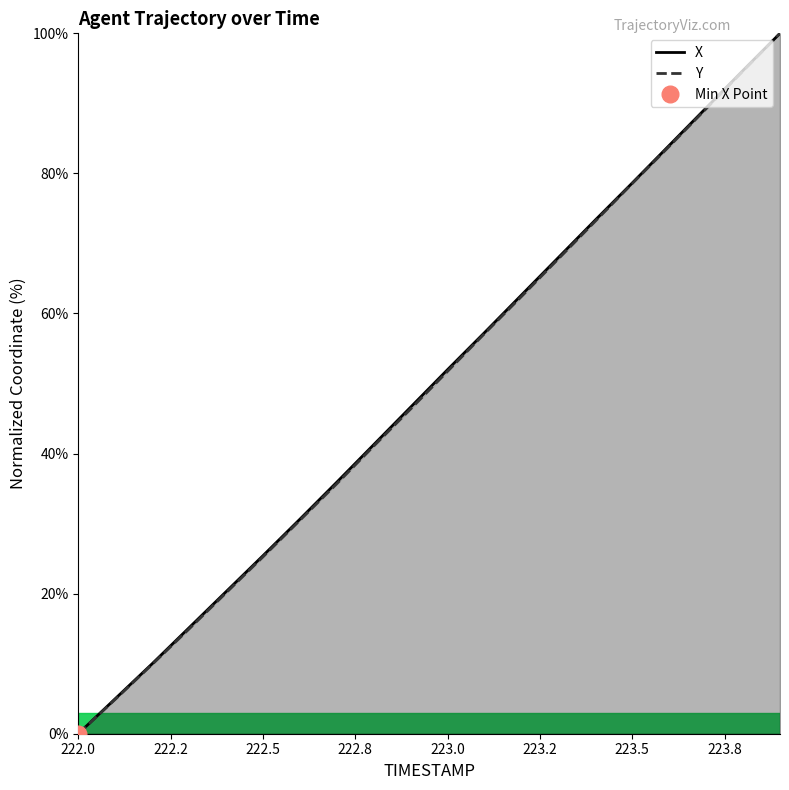

True or false: X and Y intersect in this chart.

False